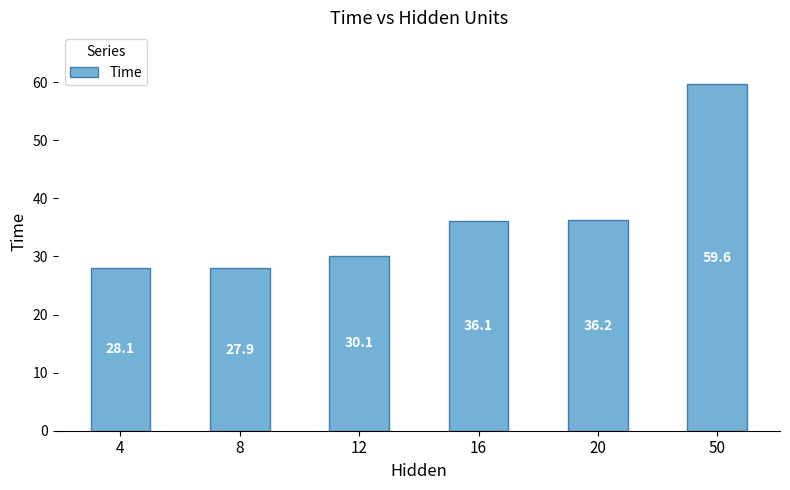

Where does the data first go above 36?

16